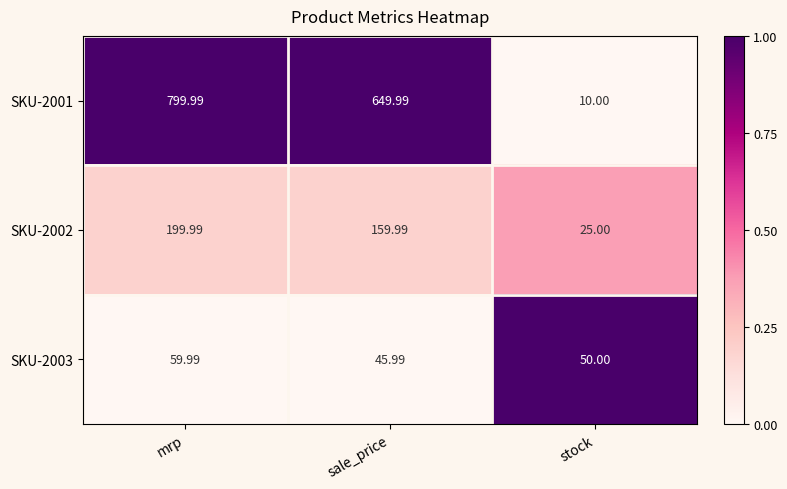

How many data points does each series have?

3